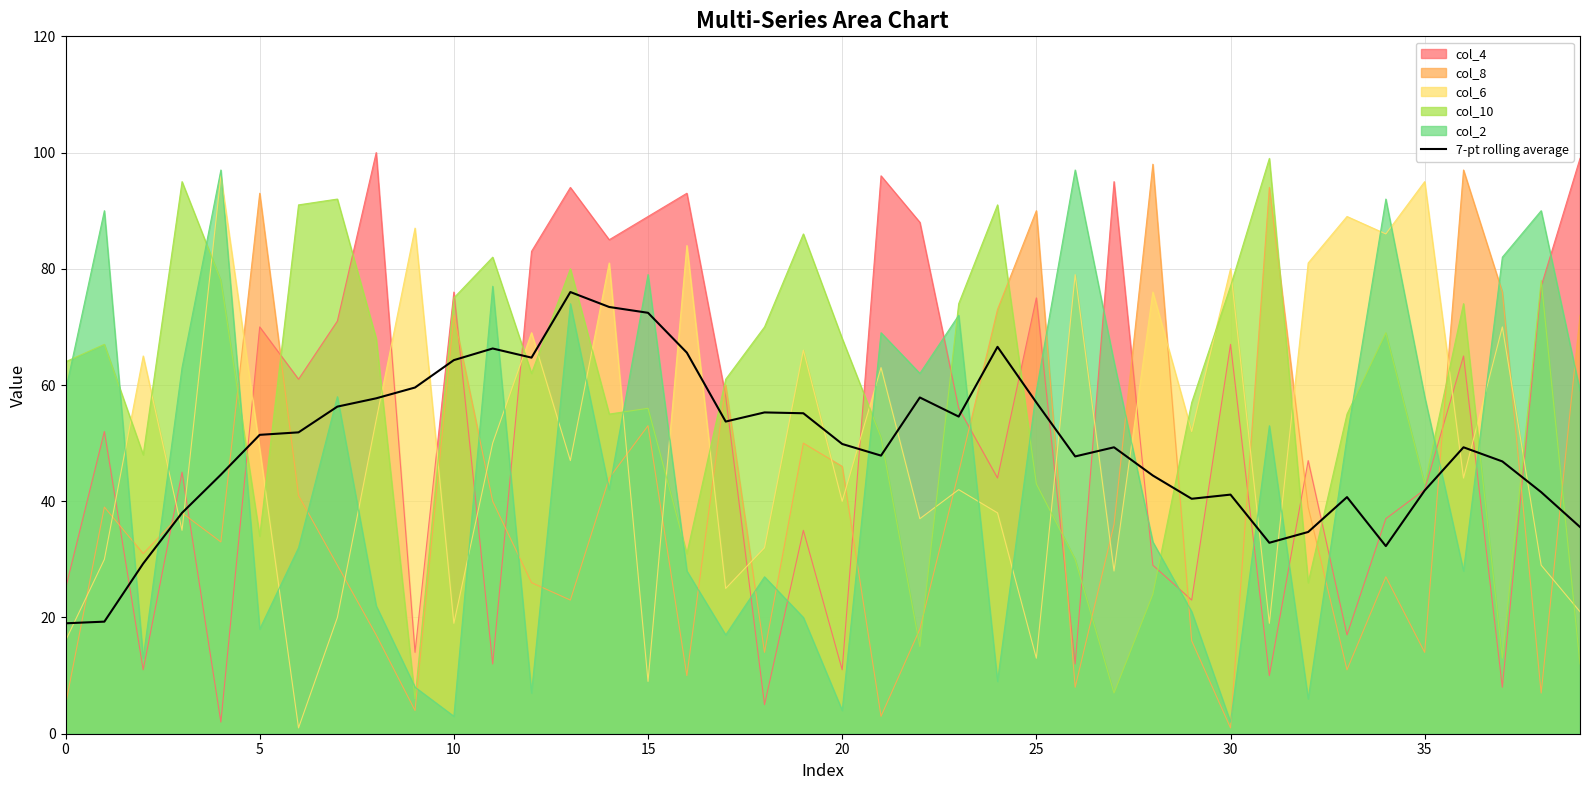

Is it true that col_6 equals 80.0 at 30?

True